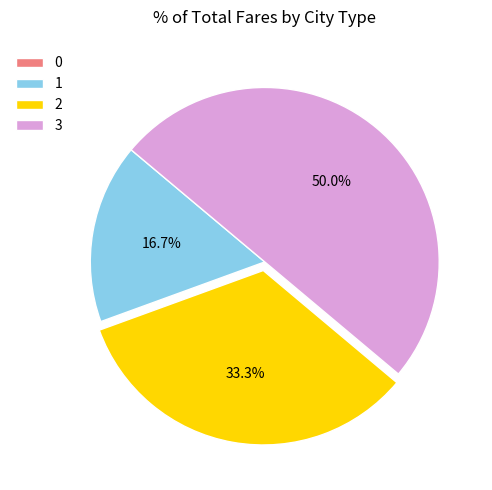

Do 2 and 3 together represent more than half of the pie?

Yes